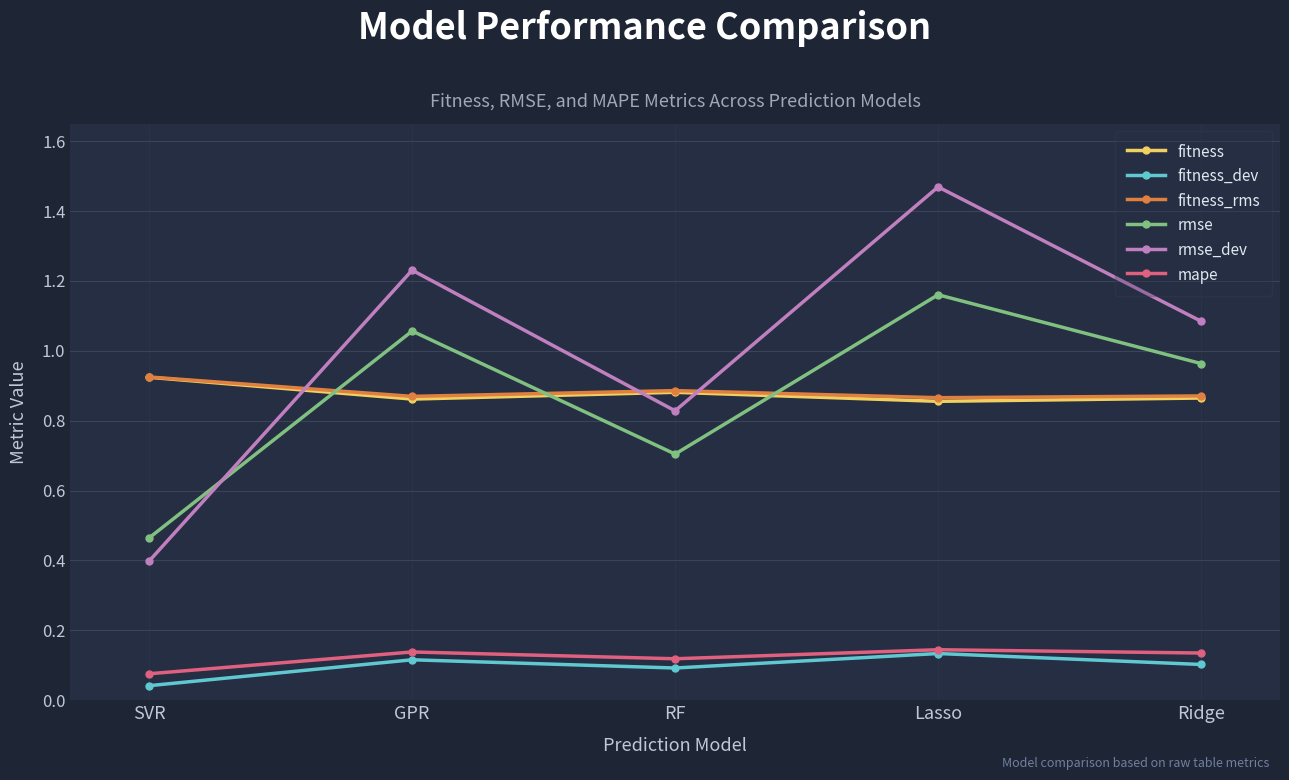

Which series has the largest range (max minus min)?

rmse_dev